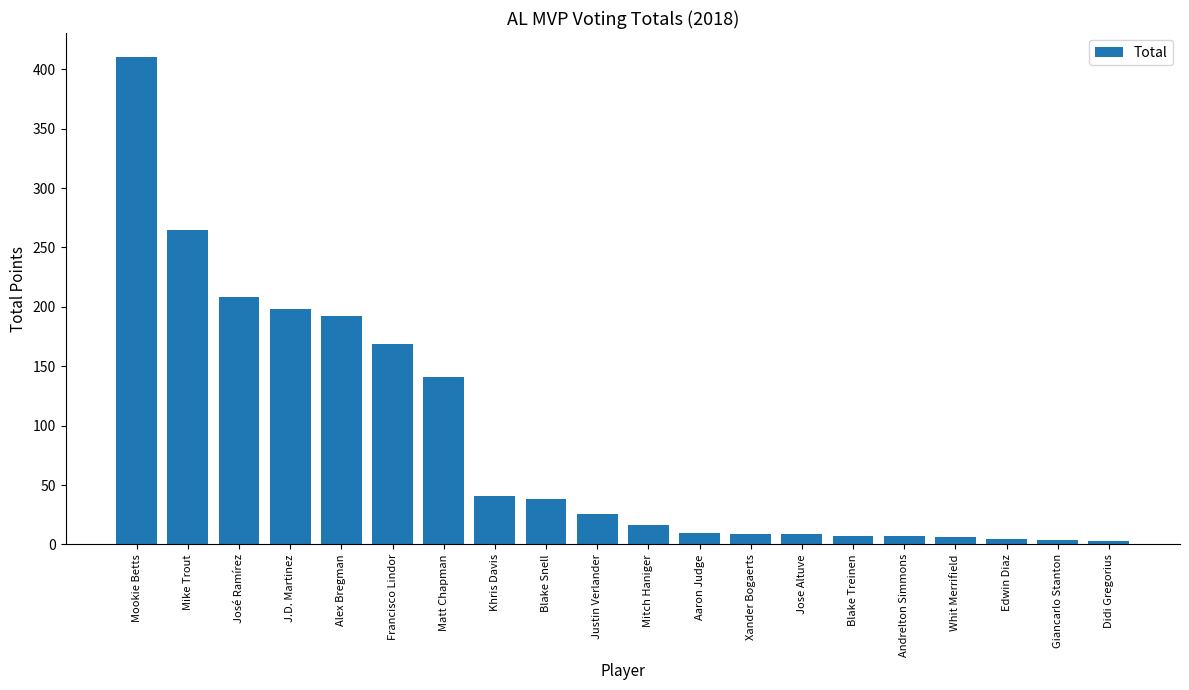

What position from the right is Xander Bogaerts?

8